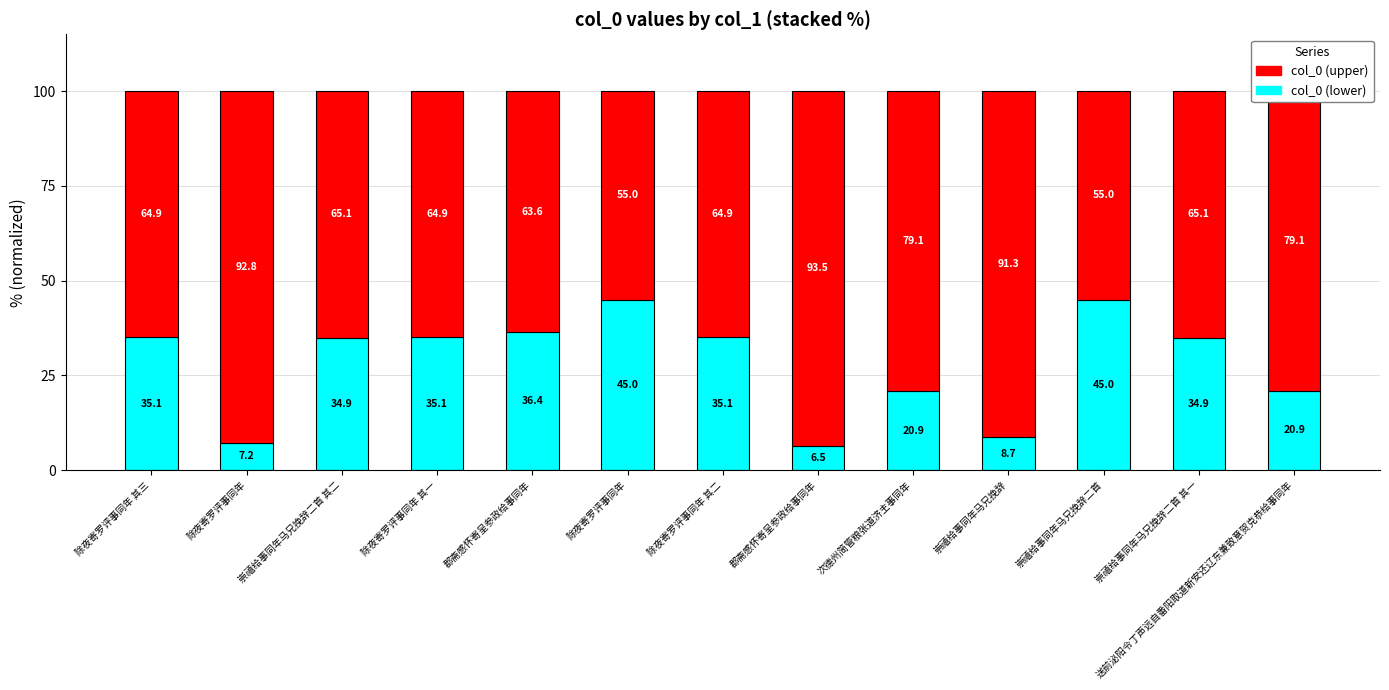

List the series in order of their overall mean, lowest first.

col_0 (lower), col_0 (upper)